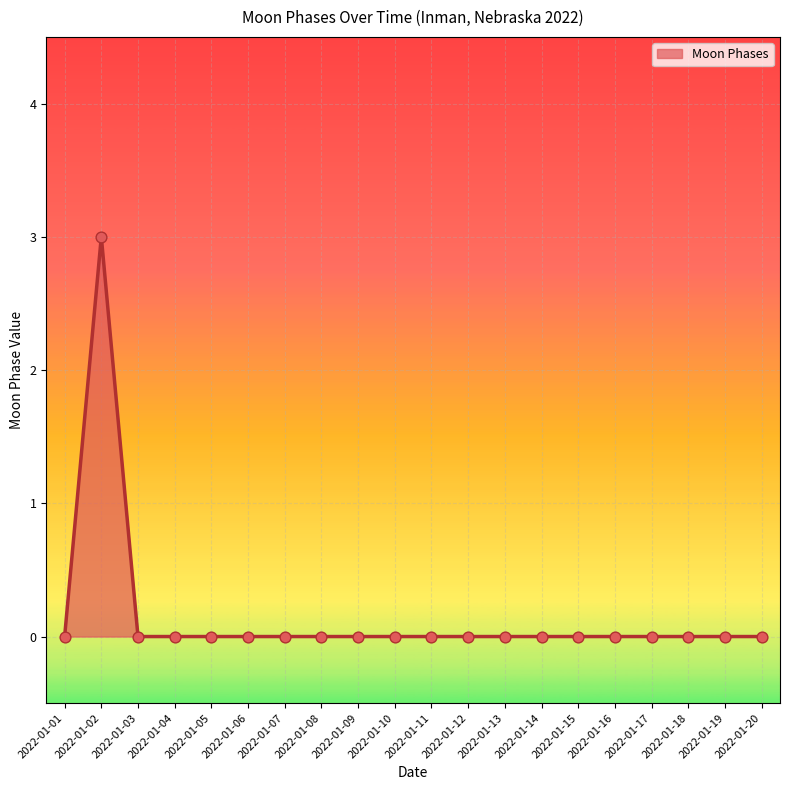

The chart shows a value of -2 at 2022-01-19. True or false?

False